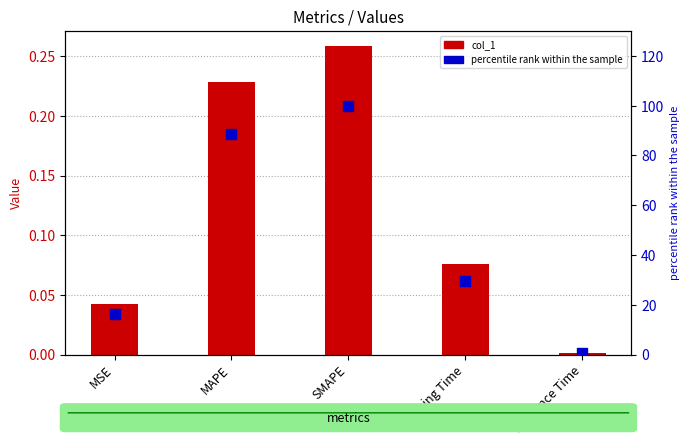

Which series has the largest total across all categories?

percentile rank within the sample